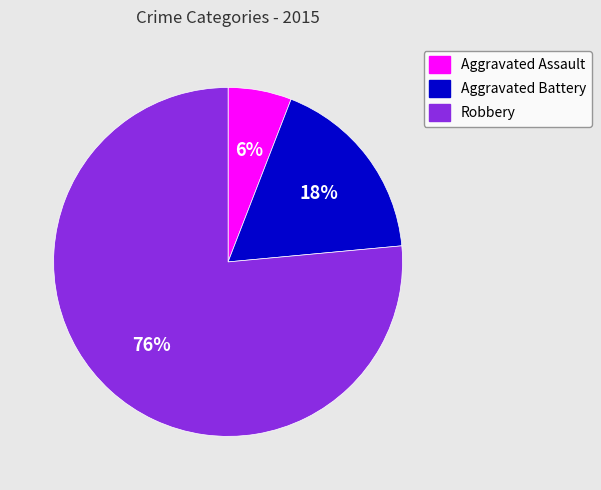

Which category has the biggest portion of the pie?

Robbery